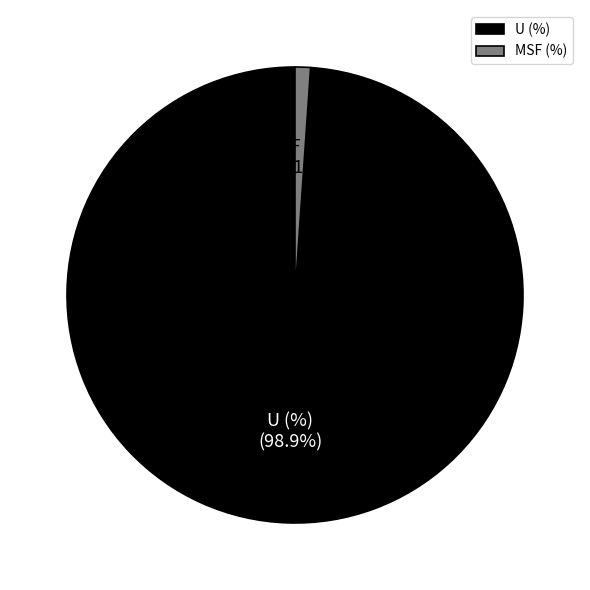

Which slice is the smallest?

MSF (%)